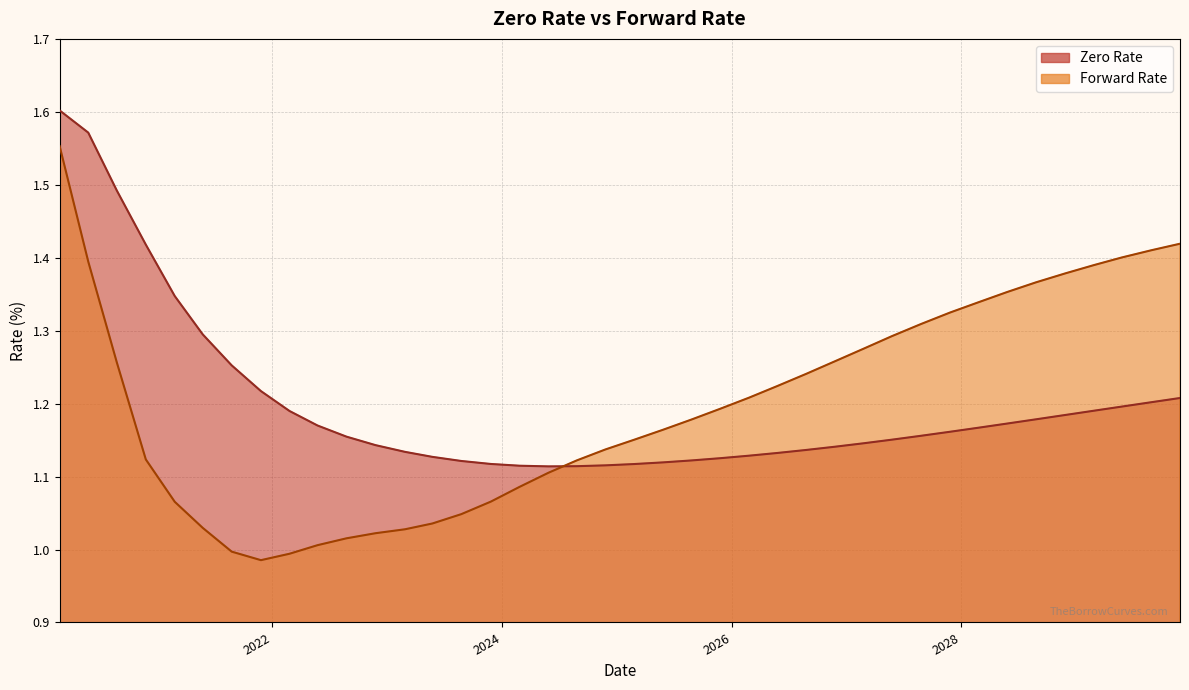

How many lines are shown in the chart?

2